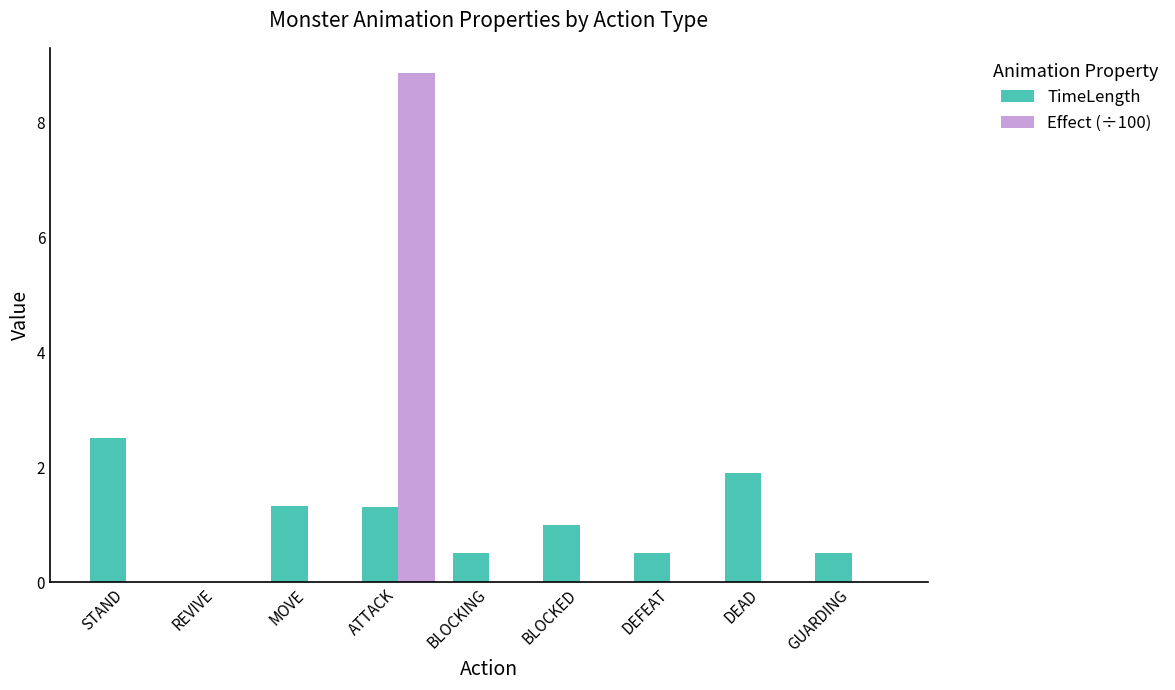

At which category is the sum across all series the highest?

ATTACK